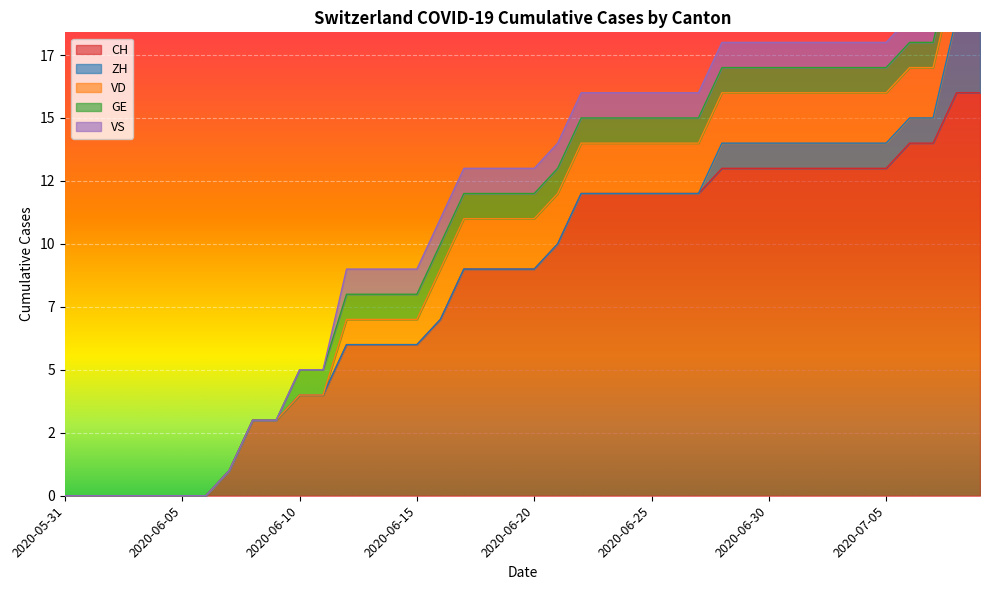

True or false: CH has more than 2 interior local peaks.

False